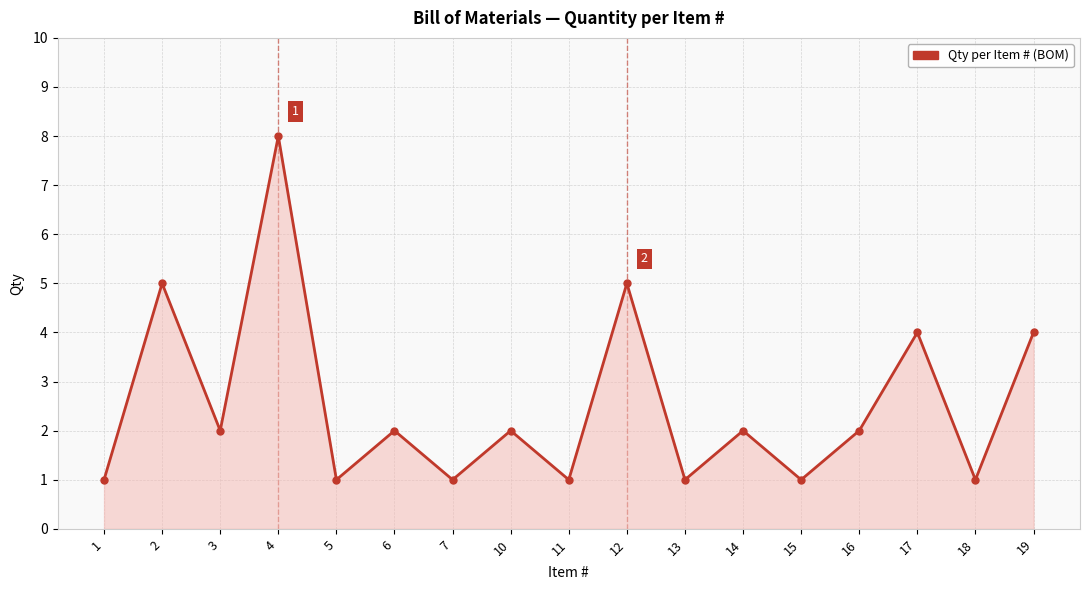

Approximately how many times larger is the value at 11 compared to 15?

1.0